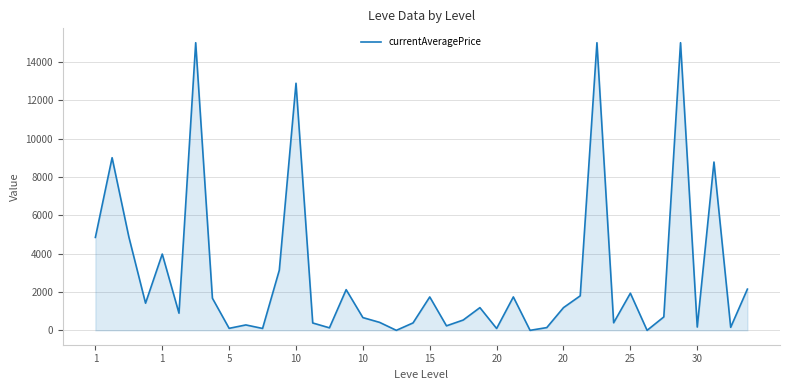

What is the greatest value displayed?

15000.0